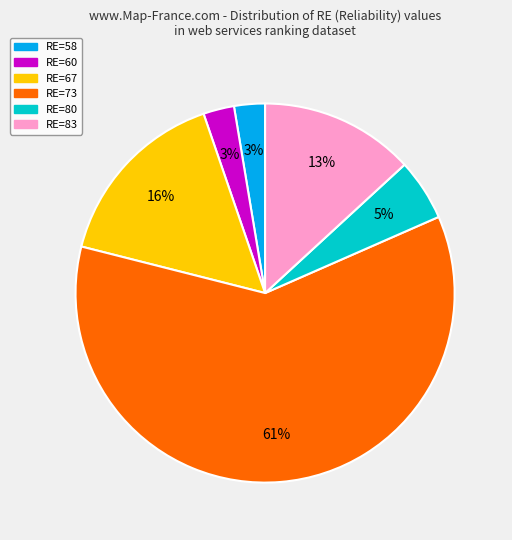

To the nearest percent, what is the average slice percentage?

17%